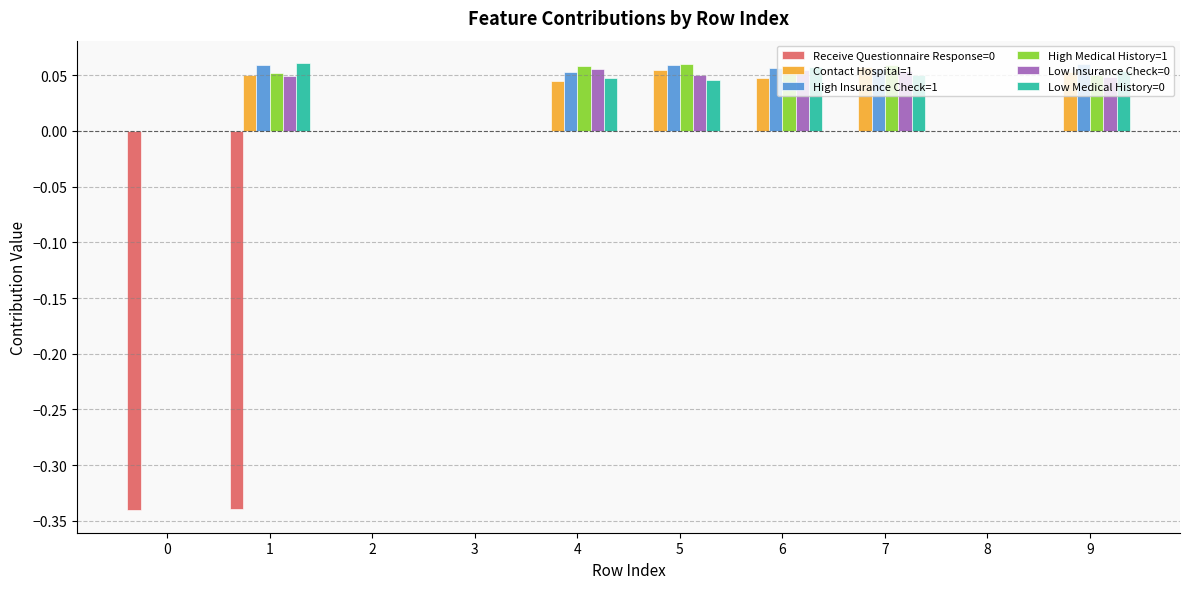

How many High Medical History=1 values are between 0 and 1?

10